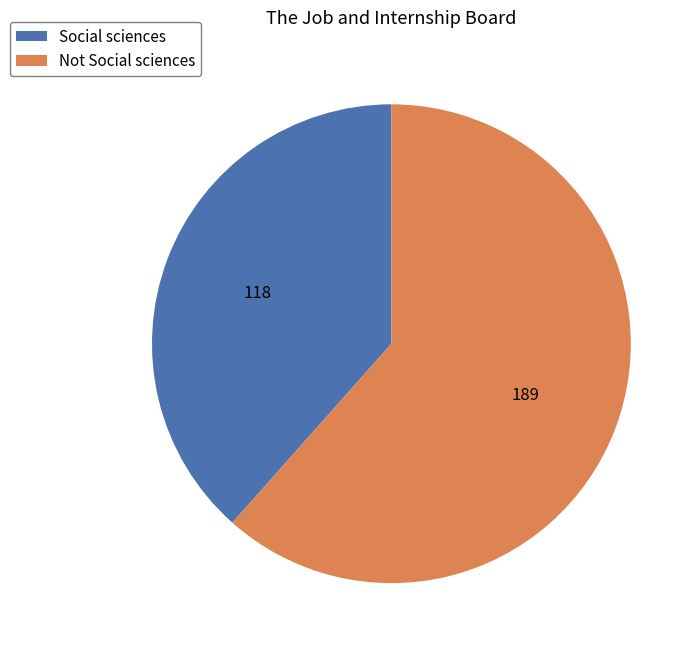

How many segments does this pie chart have?

2